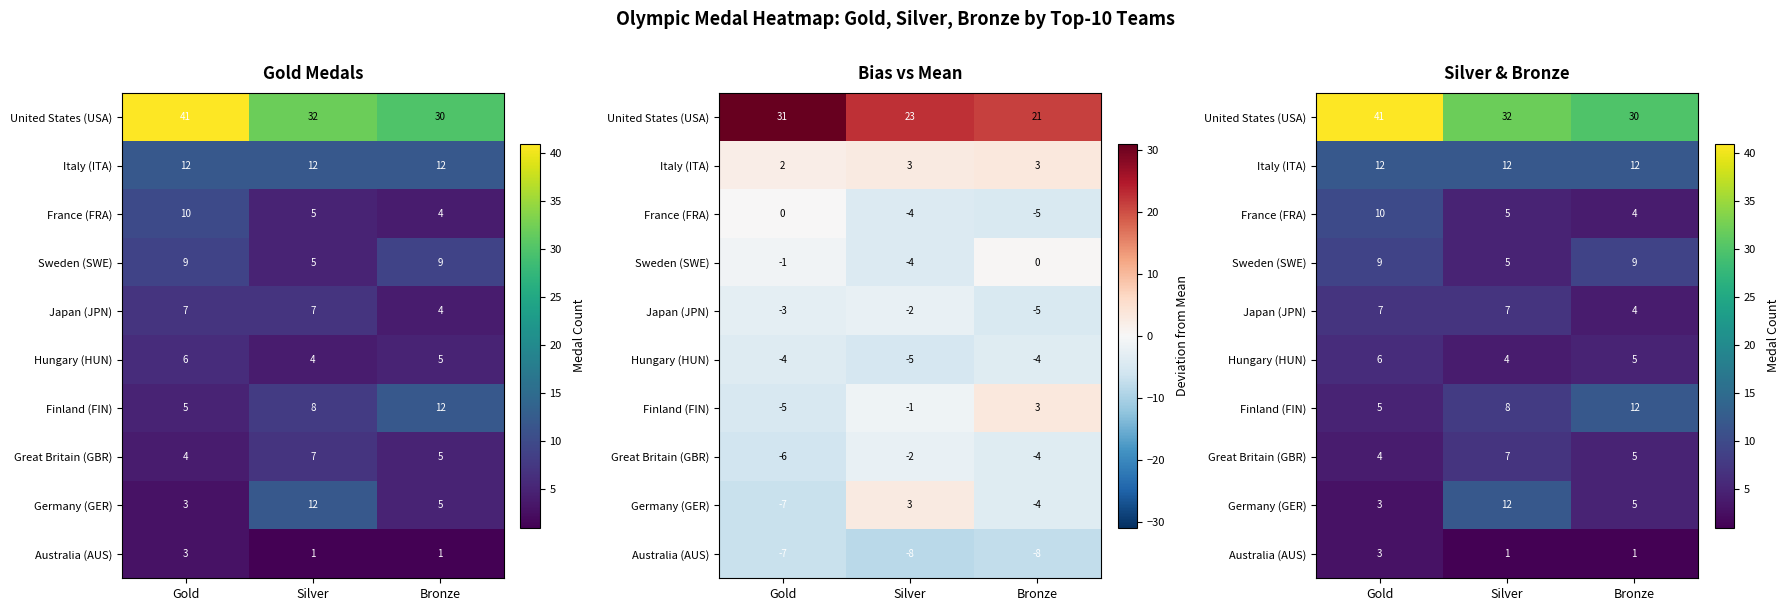

What is the average value of the Germany (GER) series?

7